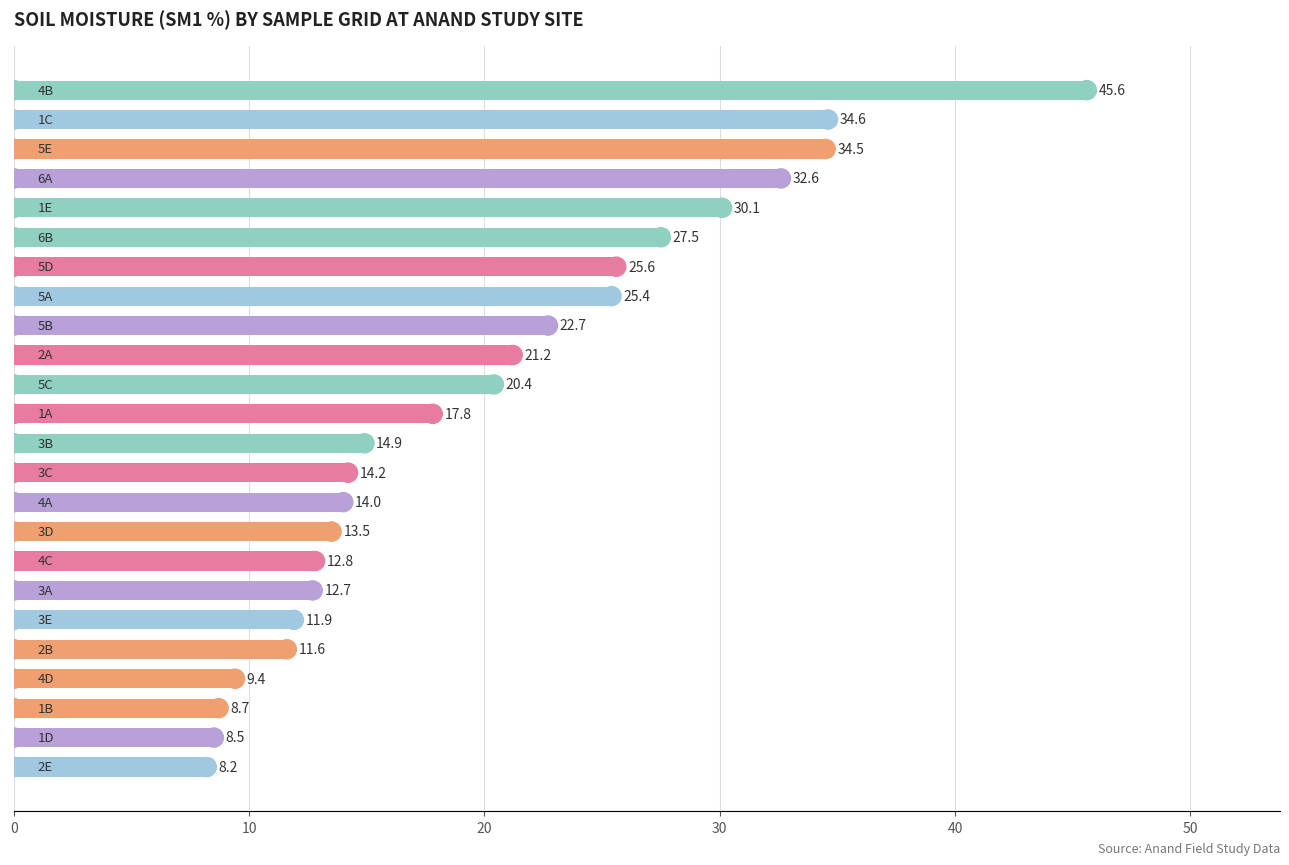

What is the value of the 2nd bar from the top?

34.6